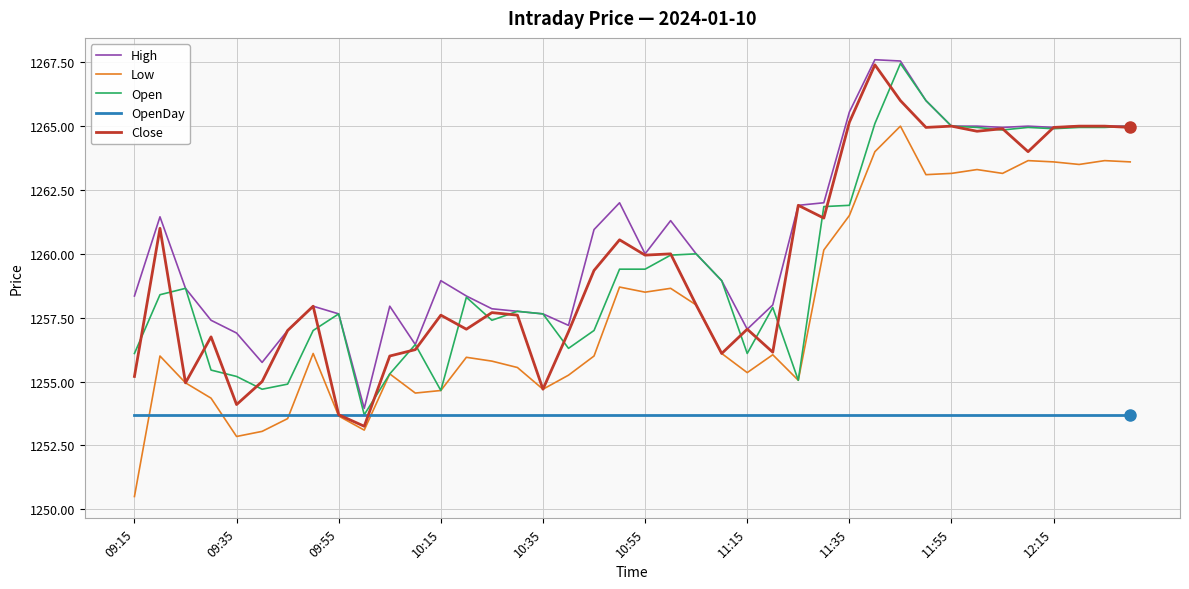

How many distinct data groups are displayed?

5